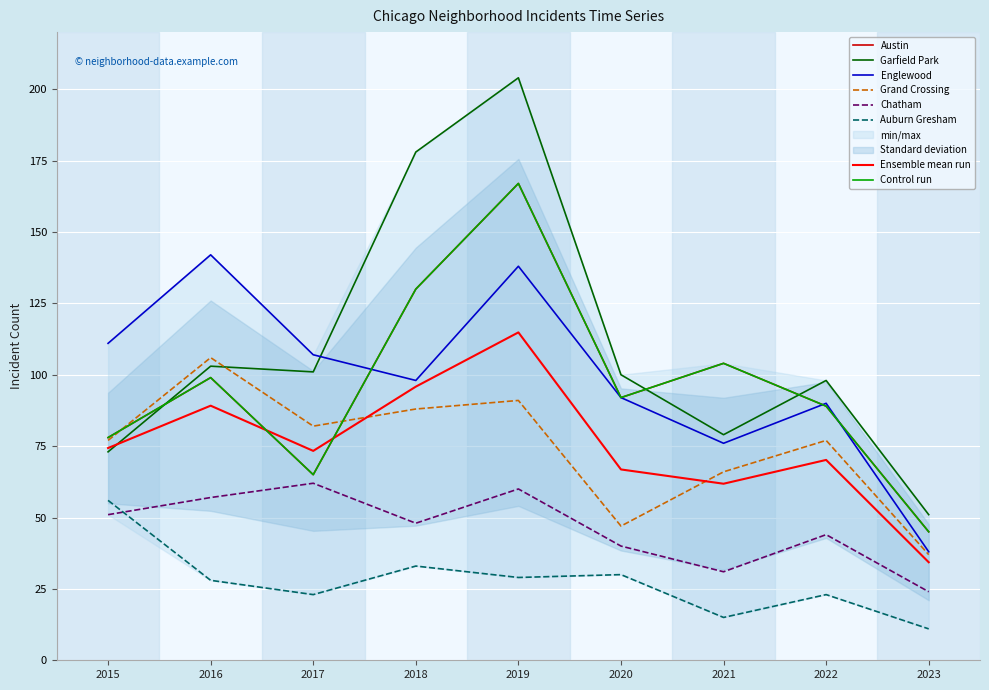

At how many categories does at least one series exceed 187?

1